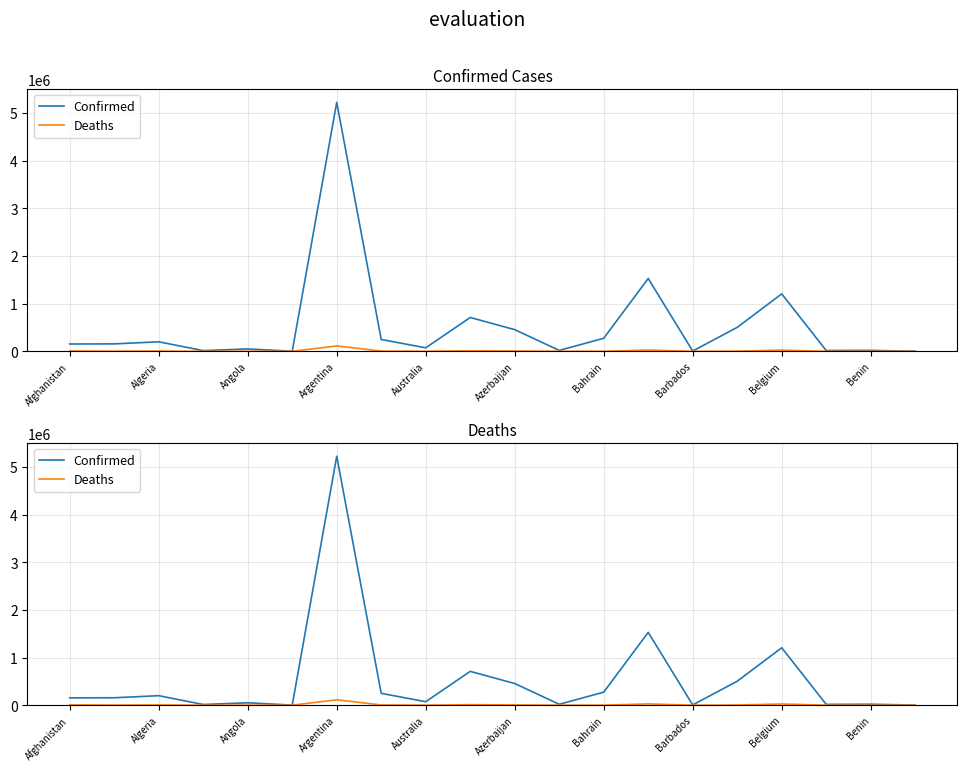

True or false: Confirmed has a value of 443345 at Barbados.

False